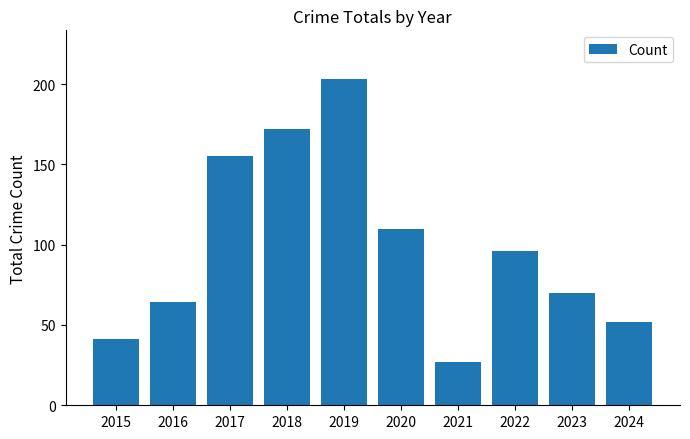

At which label is the value closest to 115?

2020